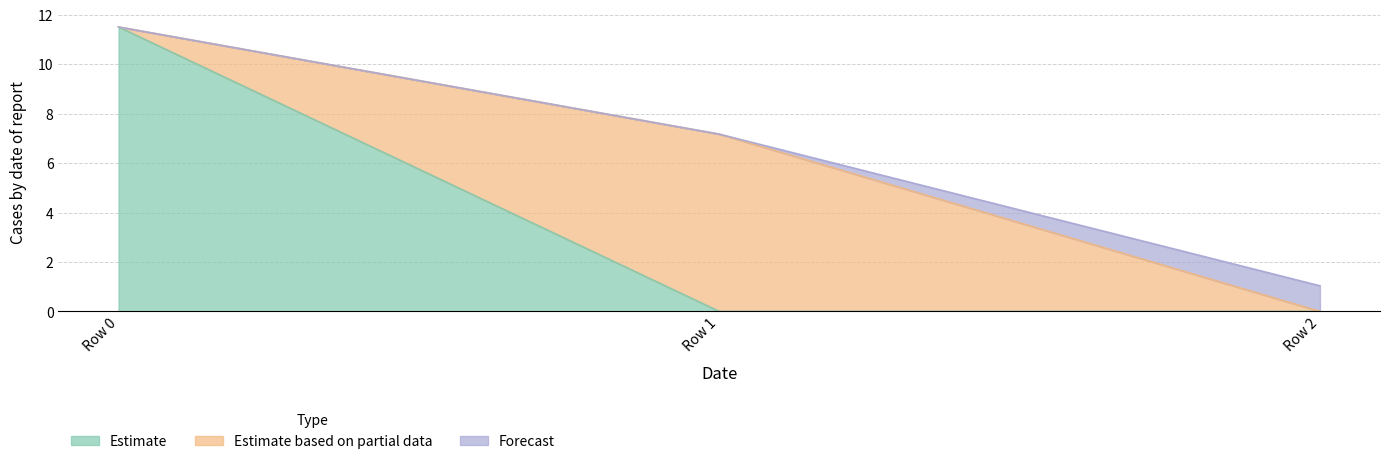

Does the chart have visible grid lines?

Yes